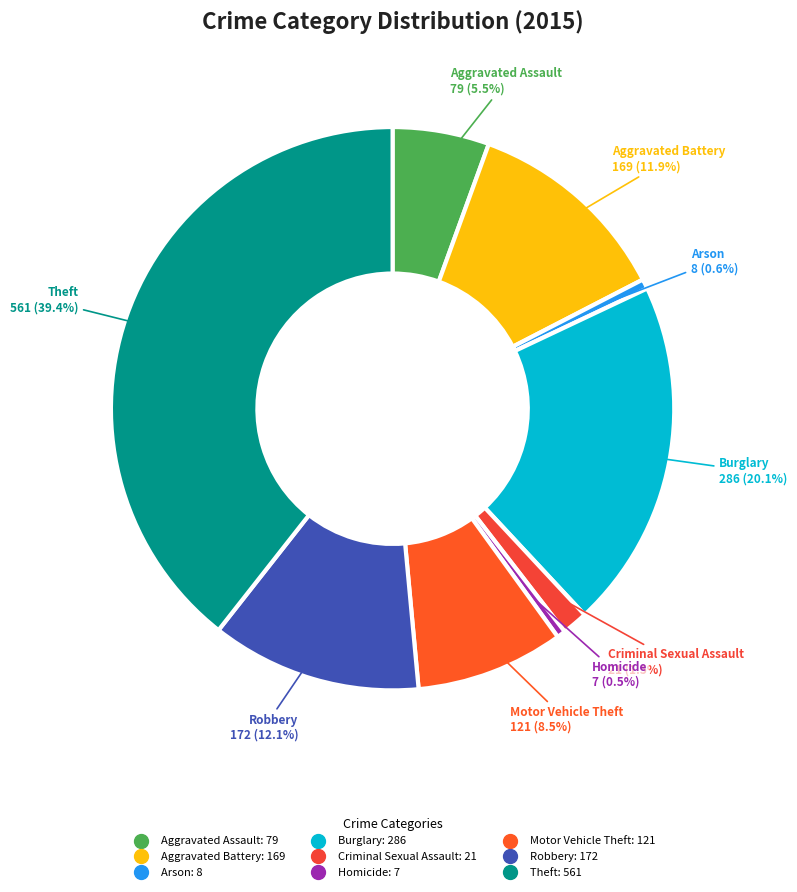

Is it true that Arson is 11% of the pie?

False